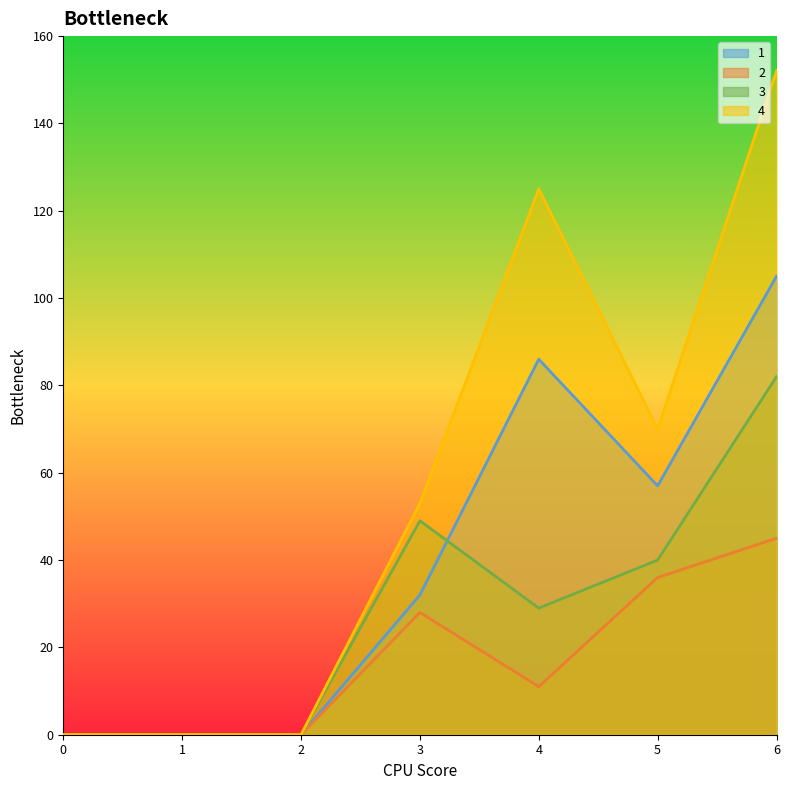

Which series has the widest spread of values?

4